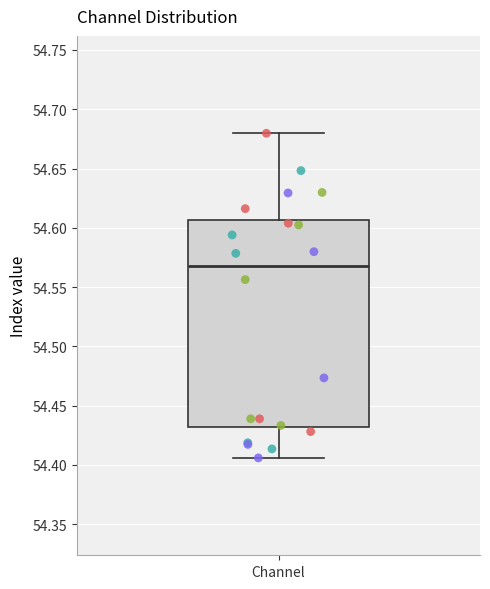

Transcribe this box plot: give where the median line is, the range the box spans, and where the two whiskers end, as read against the y-axis. The values are not printed on the chart, so give them approximately, as read against the axis.

median 54.565, box 54.430 to 54.605, whiskers 54.405 to 54.680